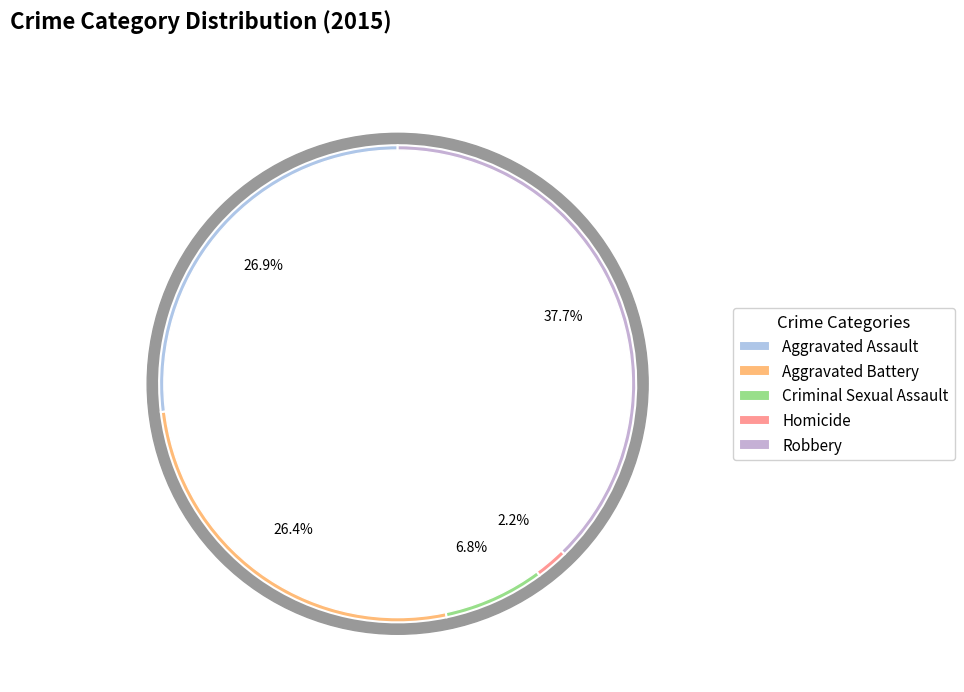

What is the ratio of the value at Robbery to the value at Aggravated Battery?

1.4